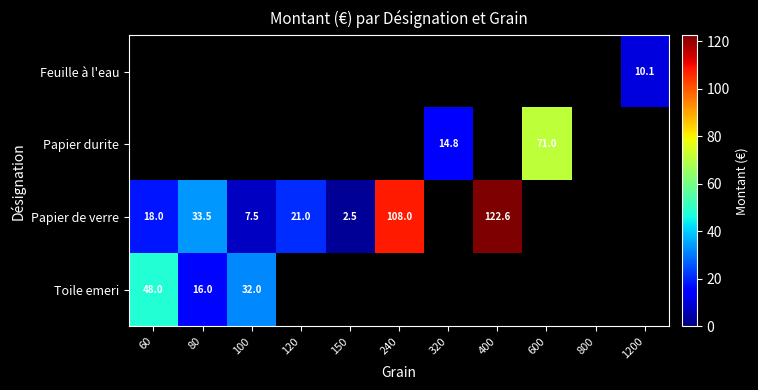

Between 100 and 120, which series saw the biggest shift?

Papier de verre